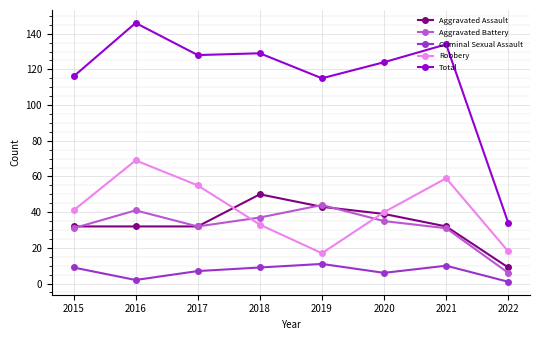

How many data points does each series have?

8